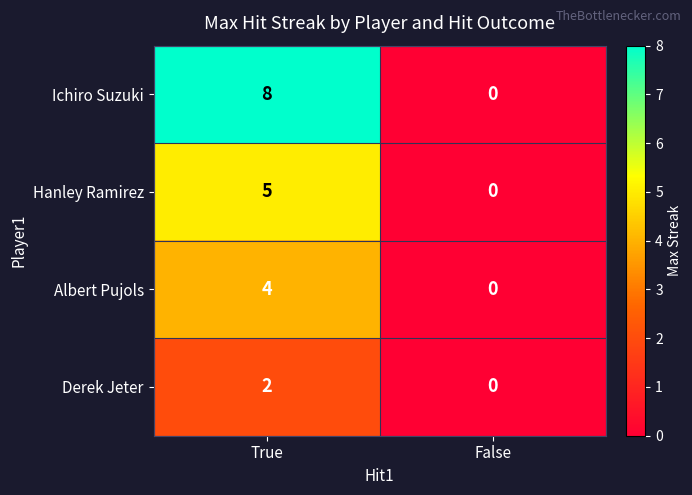

At which label does Derek Jeter reach its peak?

True